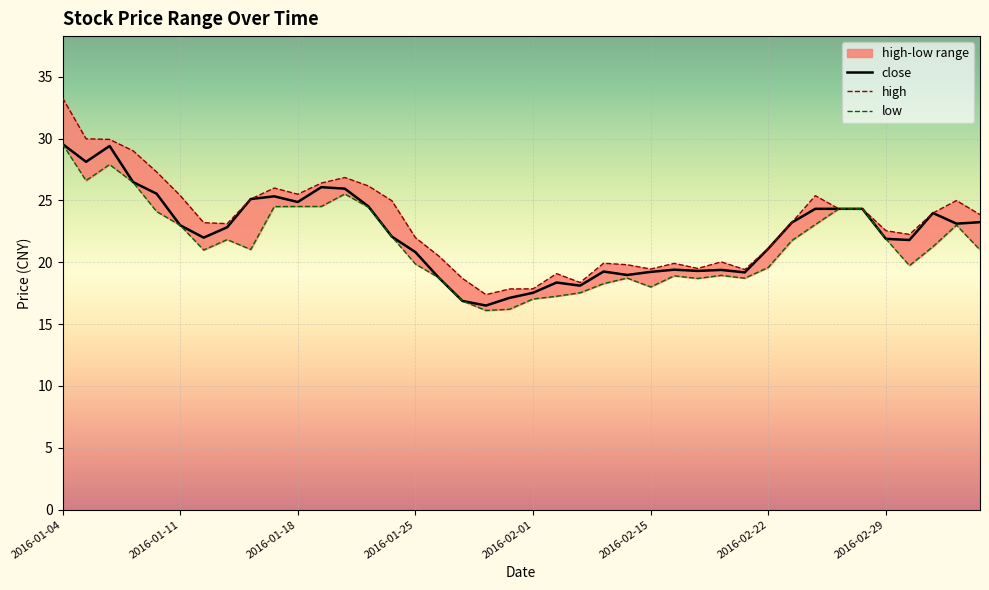

Where is the first local maximum for low?

2016-01-06